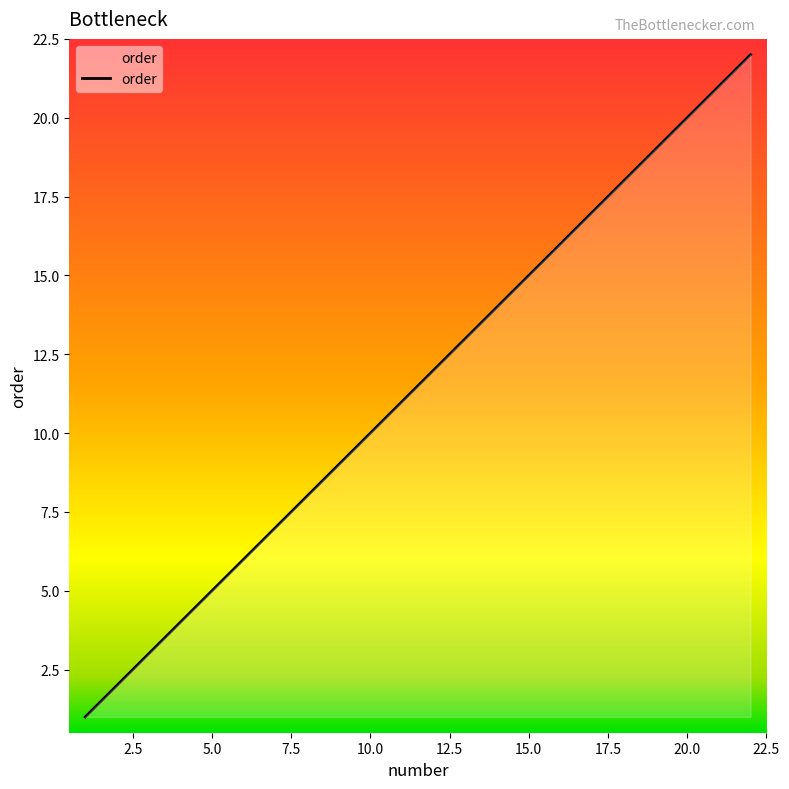

What is the difference between the maximum and minimum values?

21